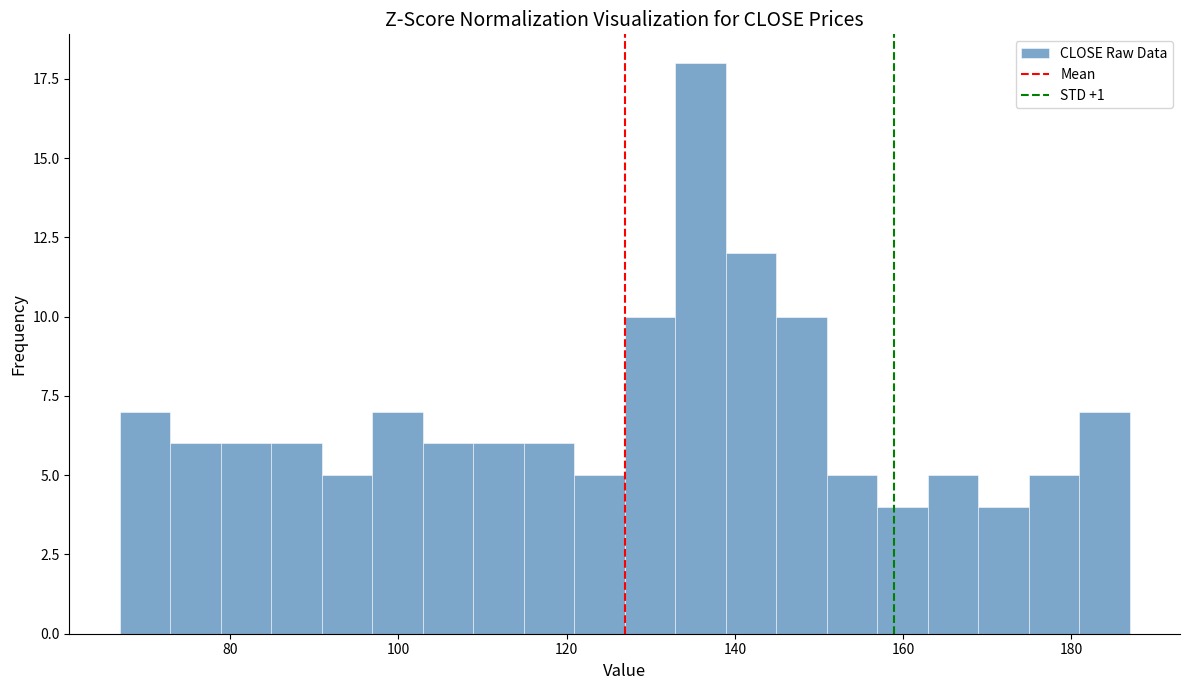

Around what value on the x-axis is the tallest bar? Give the approximate position of its centre, as read against the axis.

136